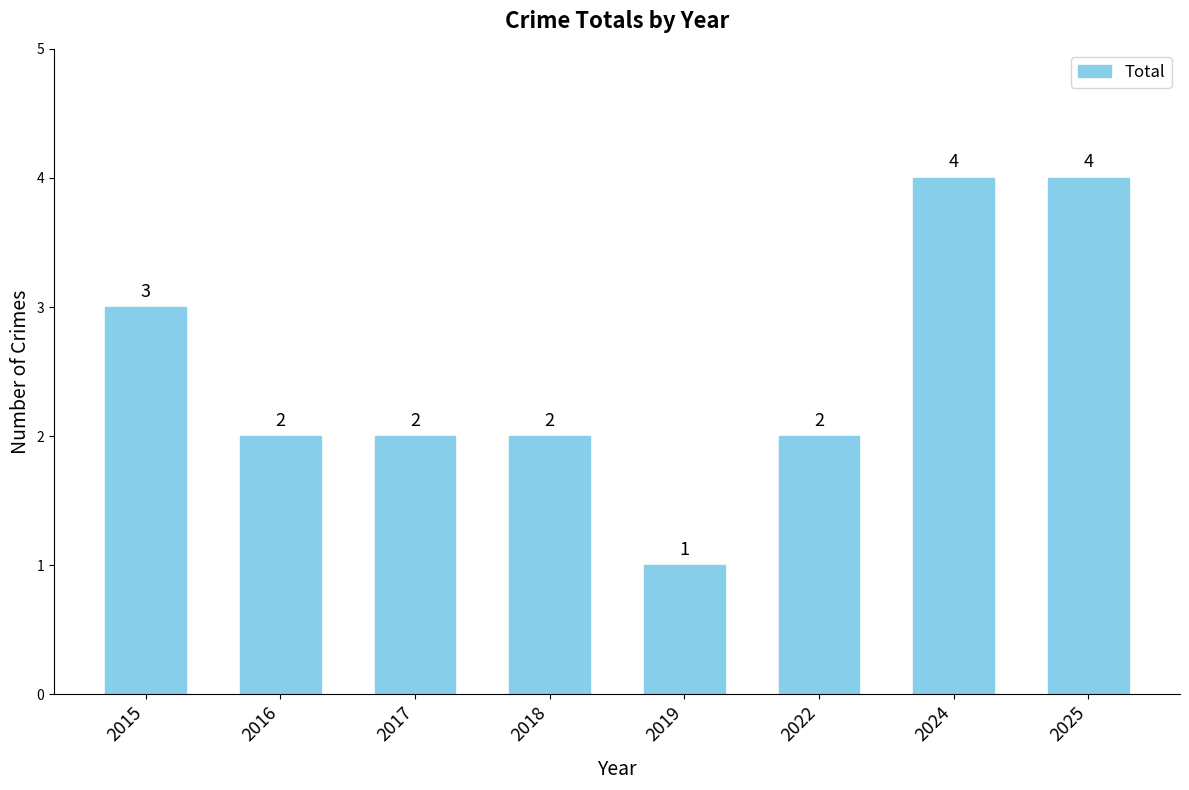

What is the difference between the maximum and minimum values?

3